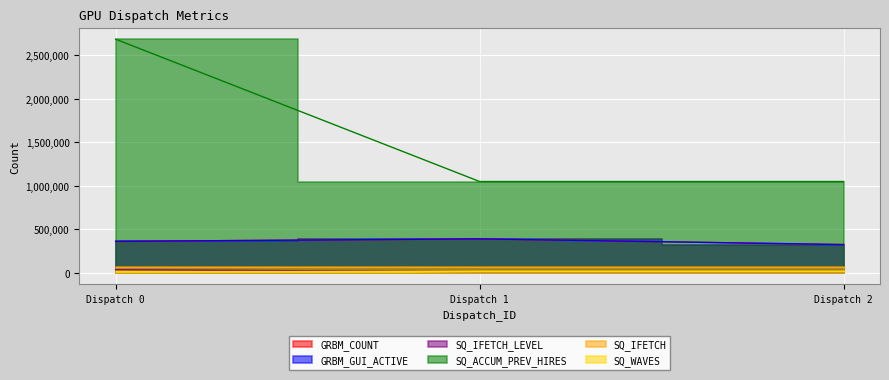

True or false: SQ_ACCUM_PREV_HIRES has a value of 369612 at Dispatch 2.

False